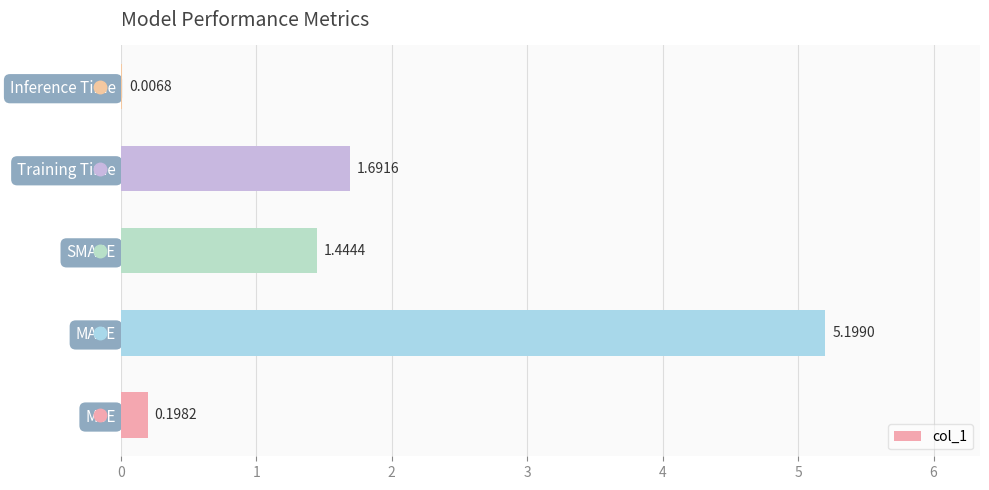

How many series are shown in this chart?

1